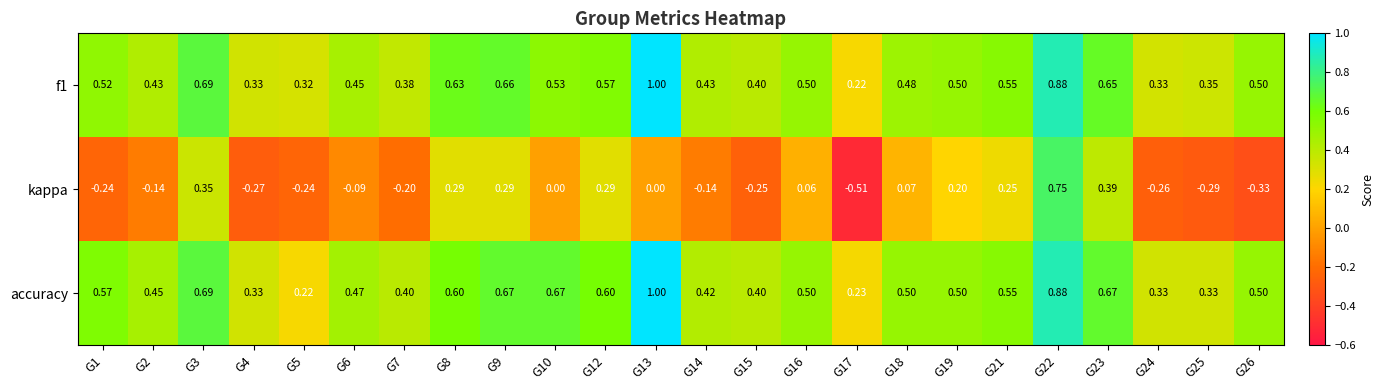

Count the number of categories in the chart.

24